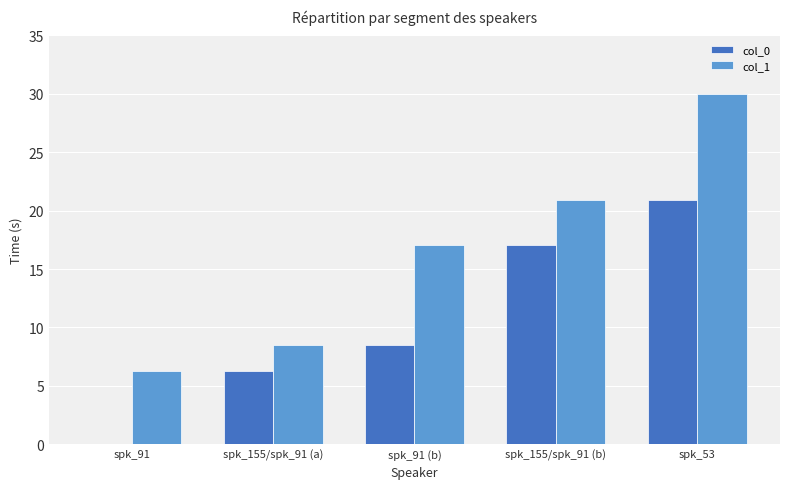

The col_1 series shows 39.4 at spk_53. True or false?

False